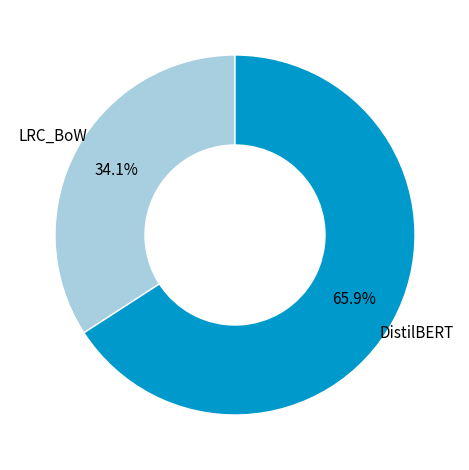

To the nearest percent, what is the combined percentage of DistilBERT and LRC_BoW?

100%